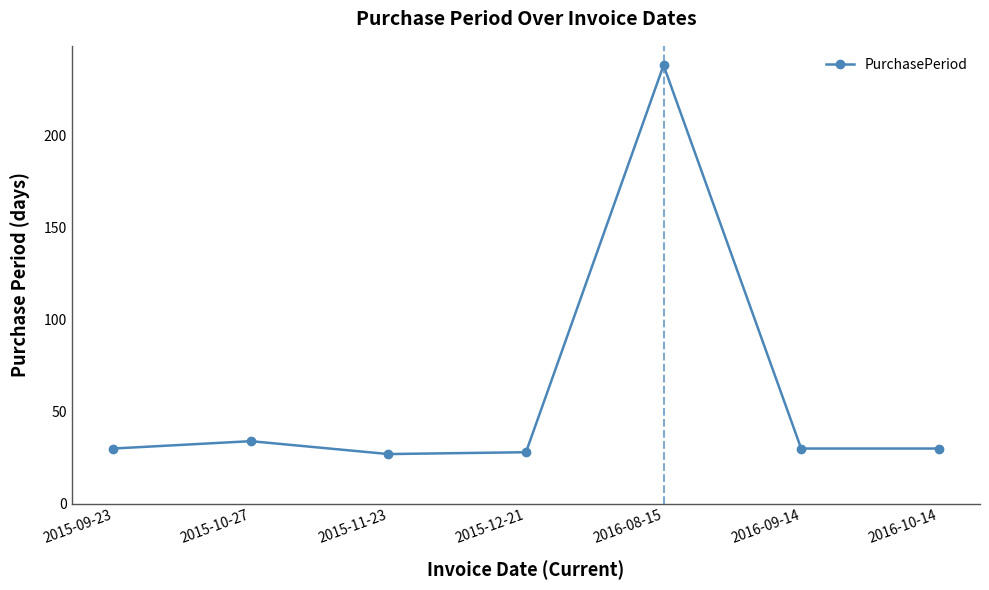

Is it true that the value at 2015-12-21 is 18?

False